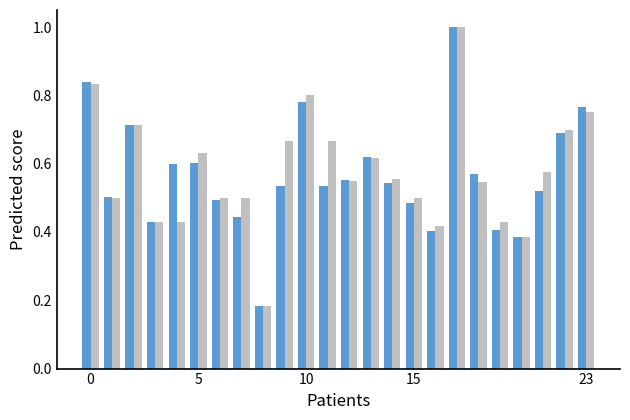

What is the greatest value displayed?

1.0